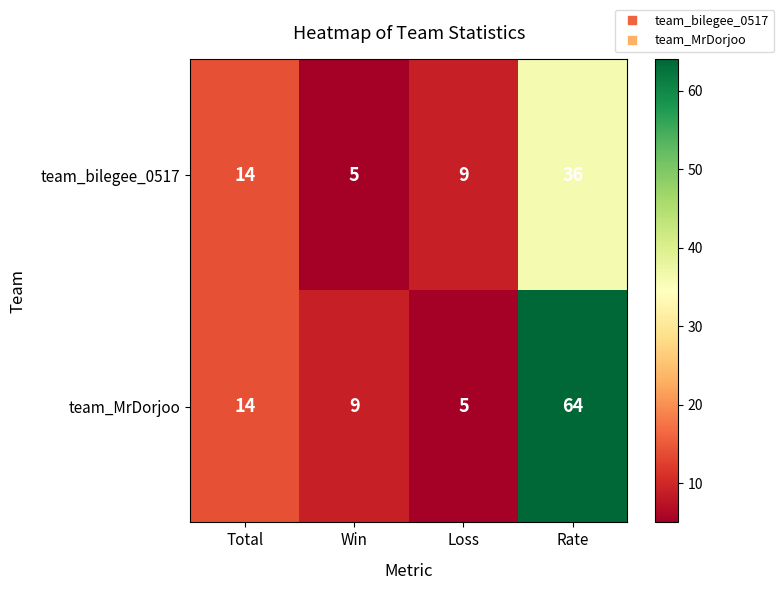

Which category has the lowest value in the team_bilegee_0517 series?

Win